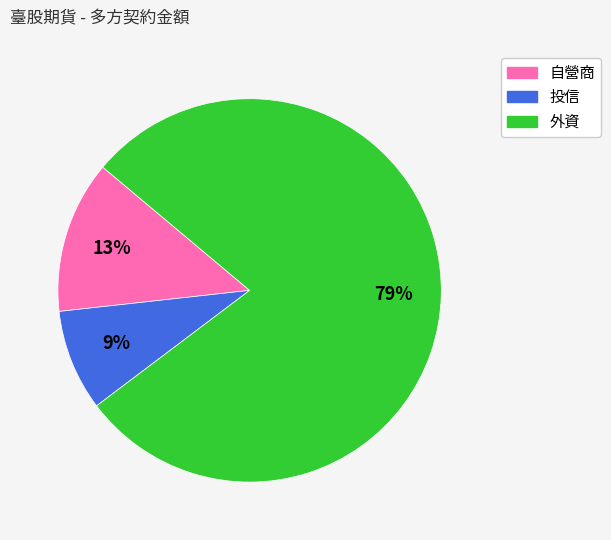

Which category accounts for the majority?

外資